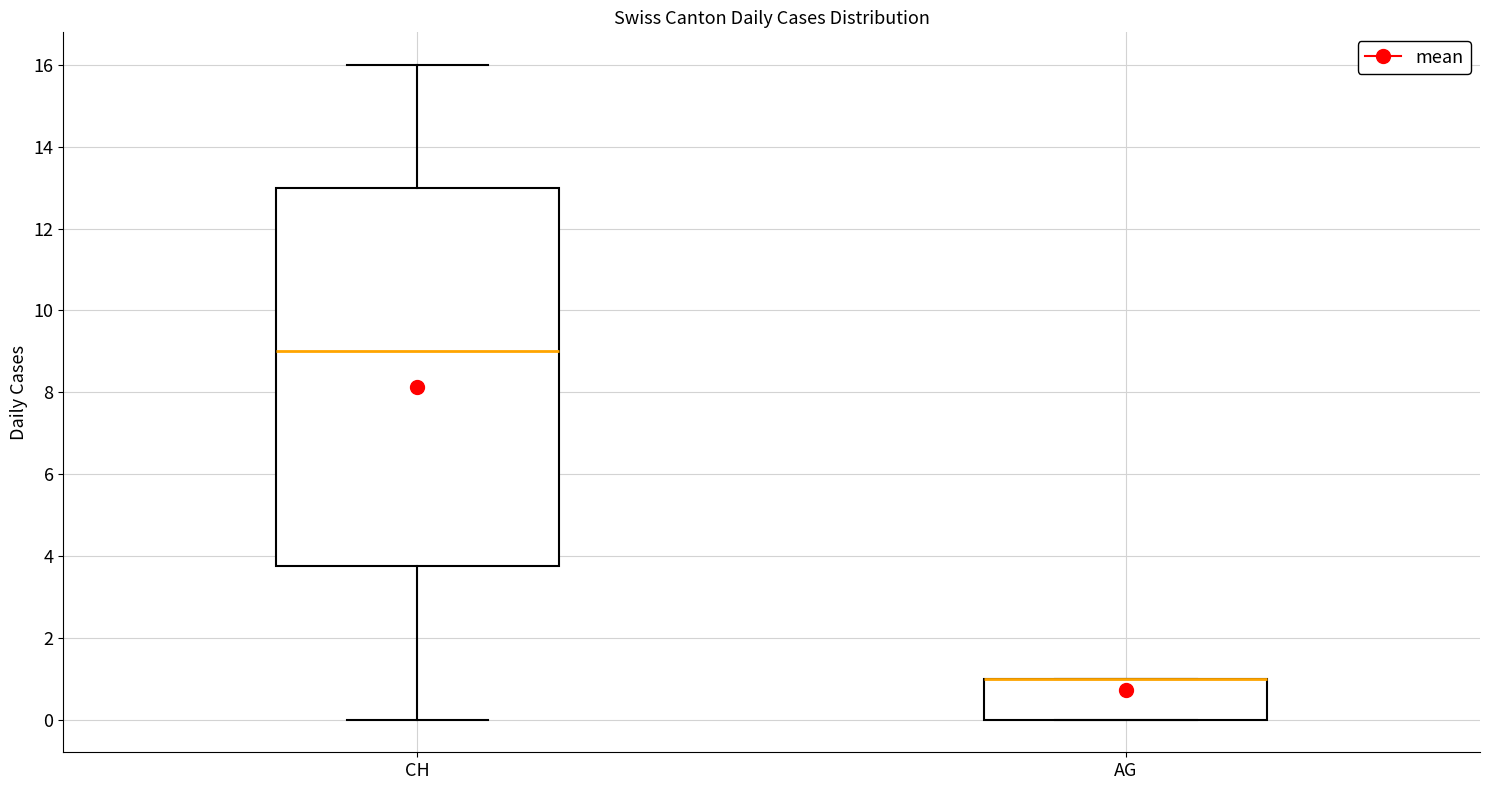

Reading left to right, read every box against the y-axis: the position of its median line, the range the box covers, and the ends of its whiskers. The values are not printed on the chart, so give them approximately, as read against the axis.

CH: median 9.0, box 3.8 to 13.0, whiskers 0.0 to 16.0
AG: median 1.0 (drawn on the box's upper edge), box 0.0 to 1.0, whiskers 0.0 to 1.0